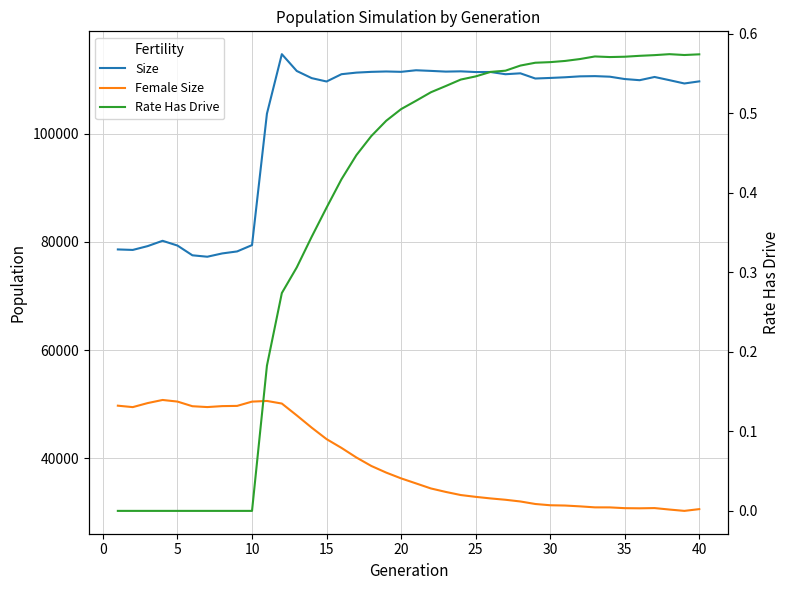

What is the highest value of the Female Size series?

50776.0